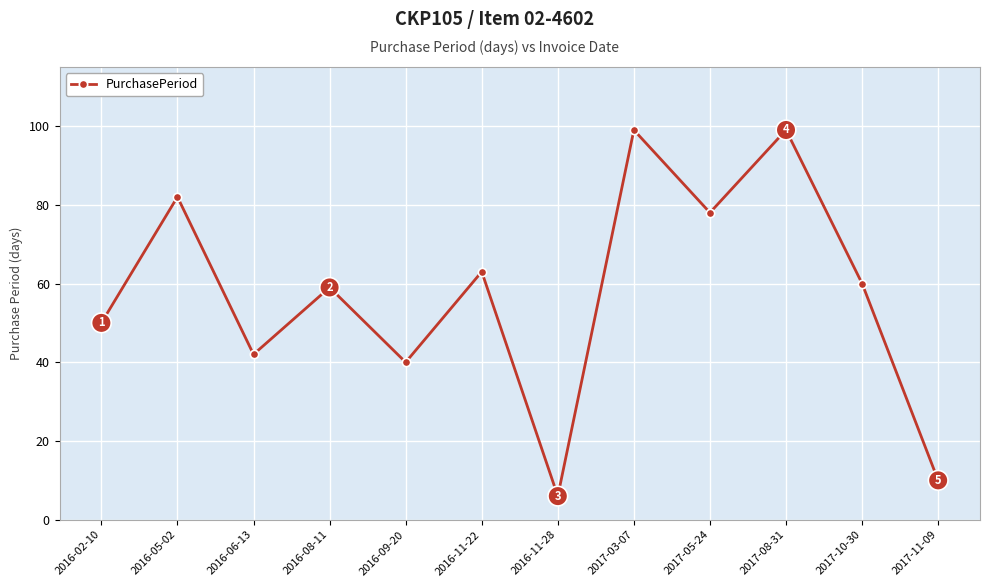

Where is the data nearest to the value 52?

2016-02-10